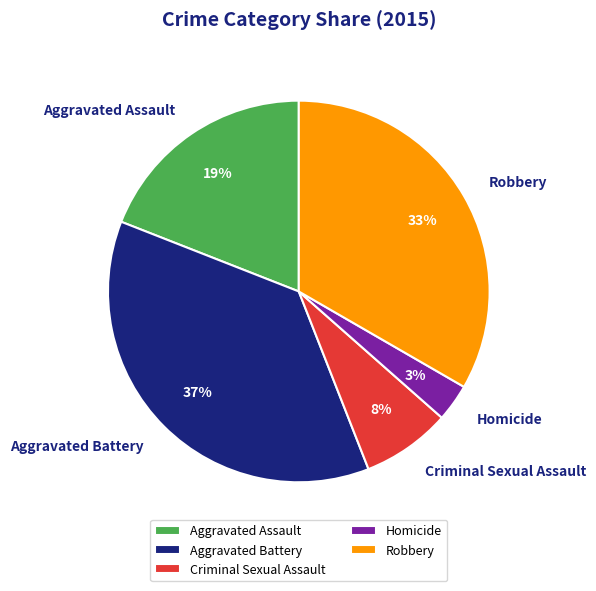

How many segments does this pie chart have?

5